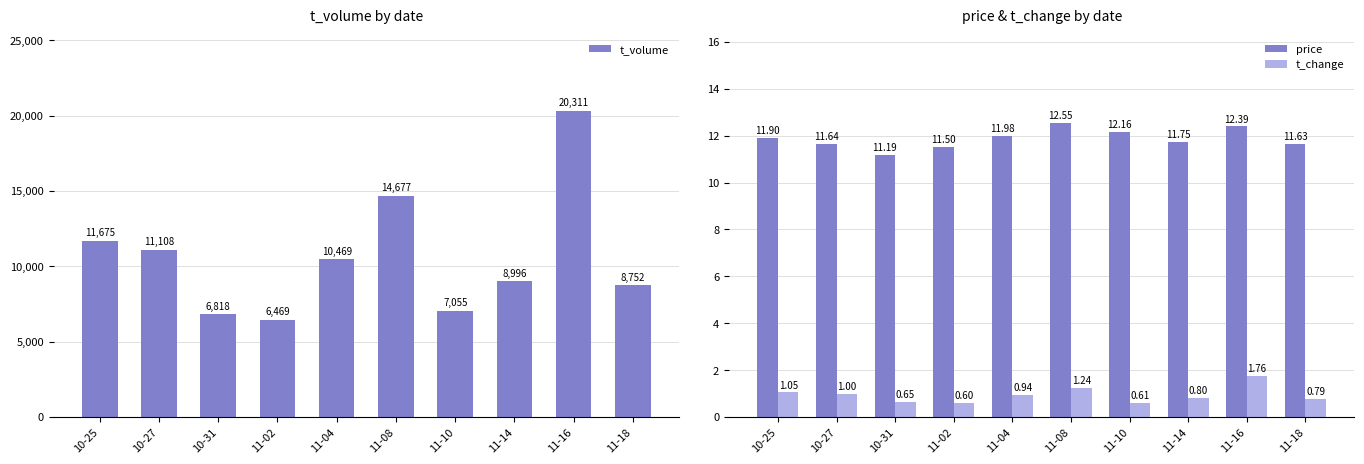

At how many categories does at least one series exceed 2966?

10